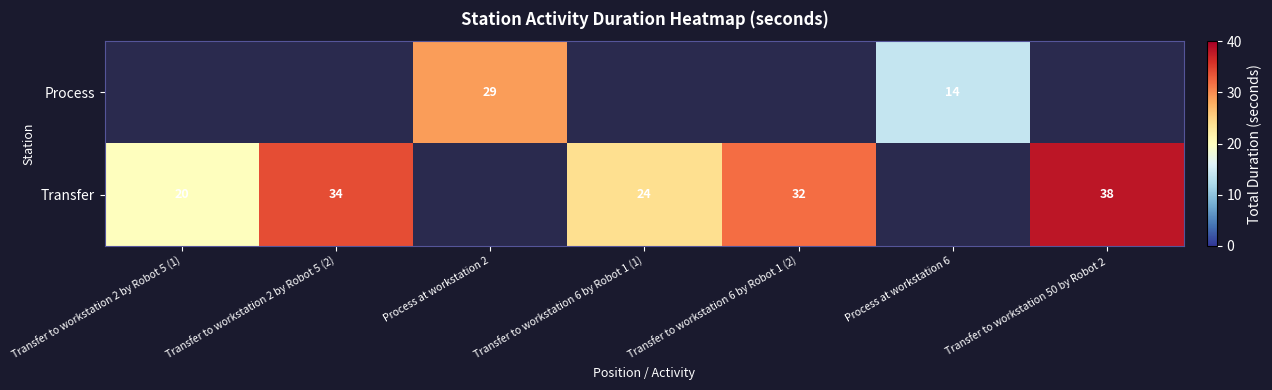

What is the sum of the Transfer values at Transfer to workstation 2 by Robot 5 (1) and Transfer to workstation 50 by Robot 2?

58